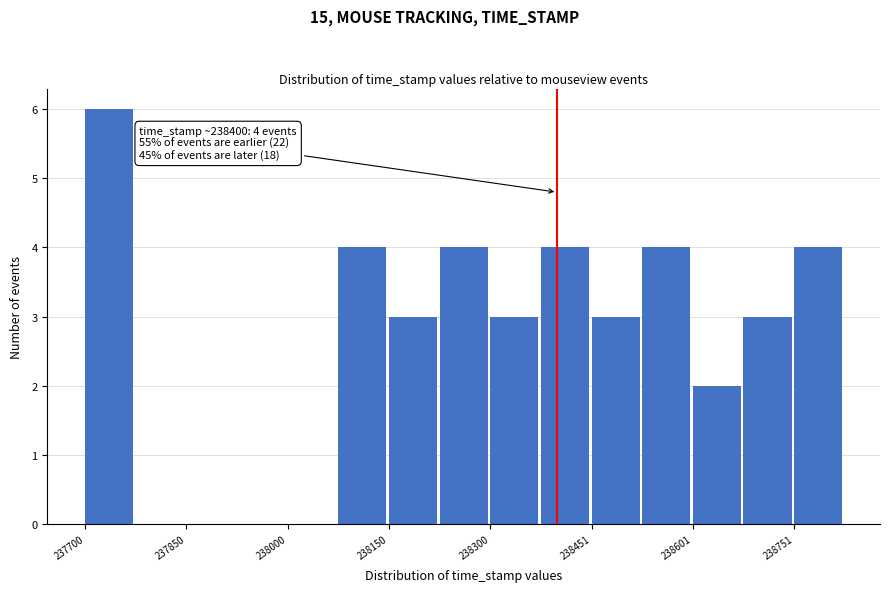

Around what value on the x-axis is the tallest bar? Give the approximate position of its centre, as read against the axis.

237740